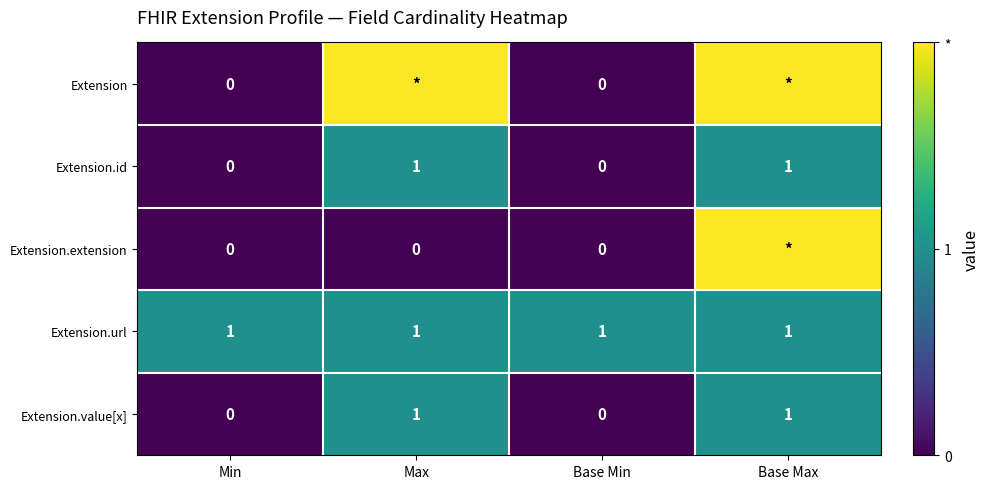

Count the Extension.id values in the range 0 to 1.

4